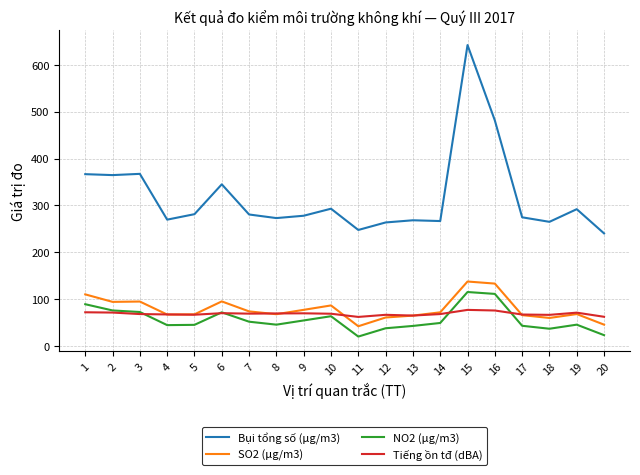

The Bụi tổng số (μg/m3) series shows 123.6 at 12. True or false?

False